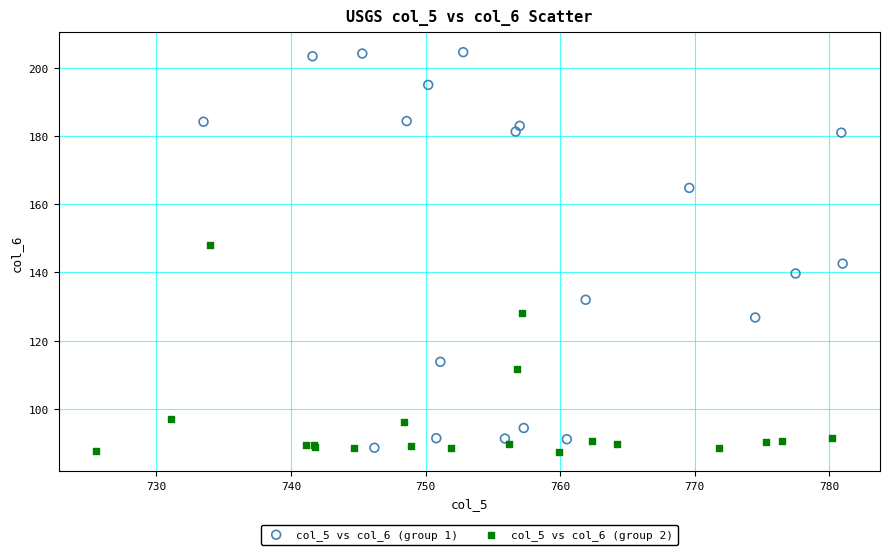

Which series contains the highest Y value?

col_5 vs col_6 (group 1)